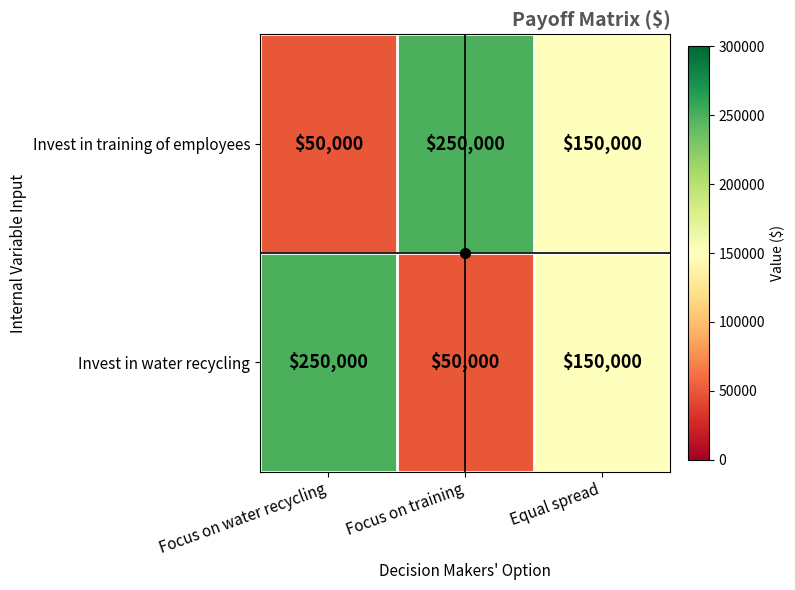

At which label does Invest in water recycling reach its minimum?

Focus on training